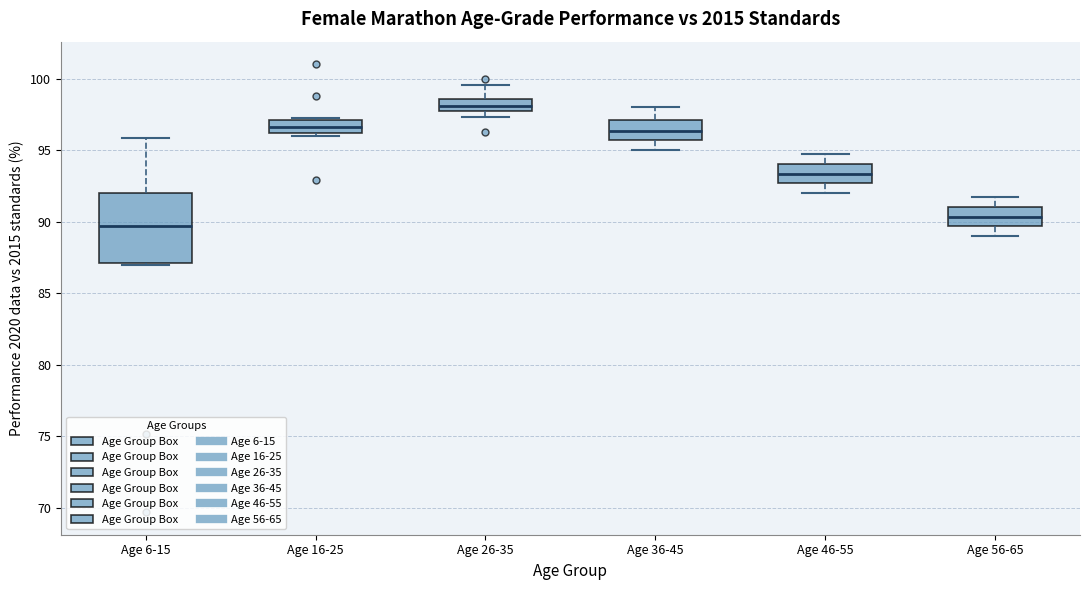

Which box's median line is the highest?

Age 26-35